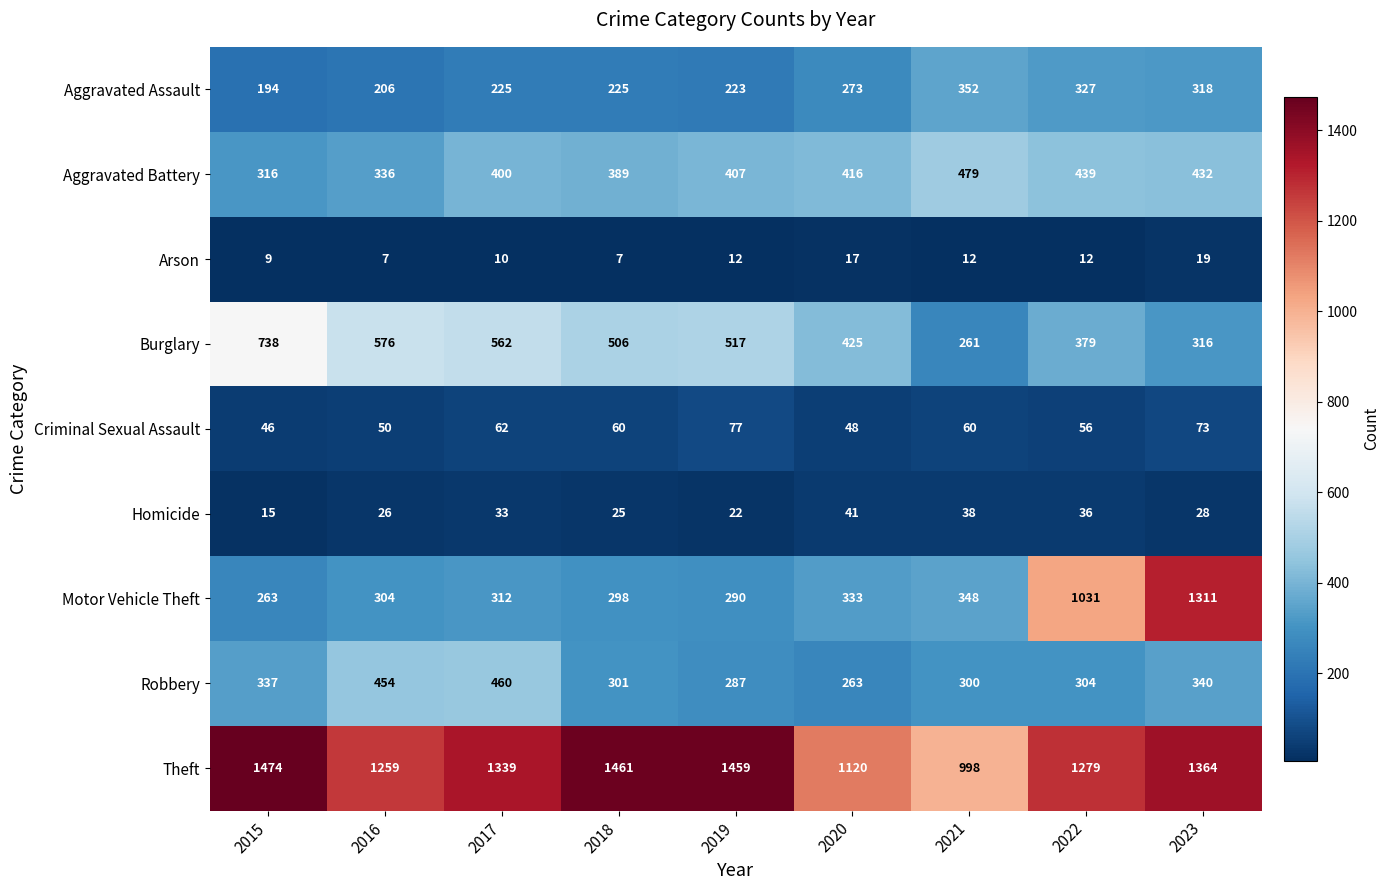

What is the difference between the maximum and minimum values in the Motor Vehicle Theft series?

1048